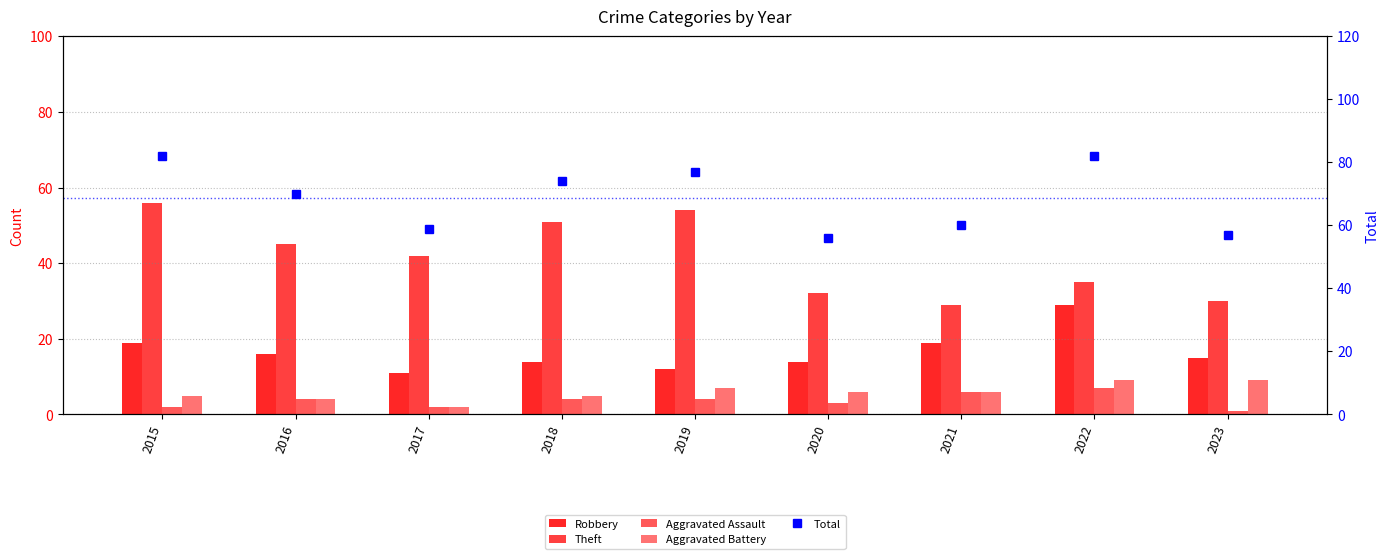

Is the value of Aggravated Battery at 2021 greater than the value of Total at 2023?

No